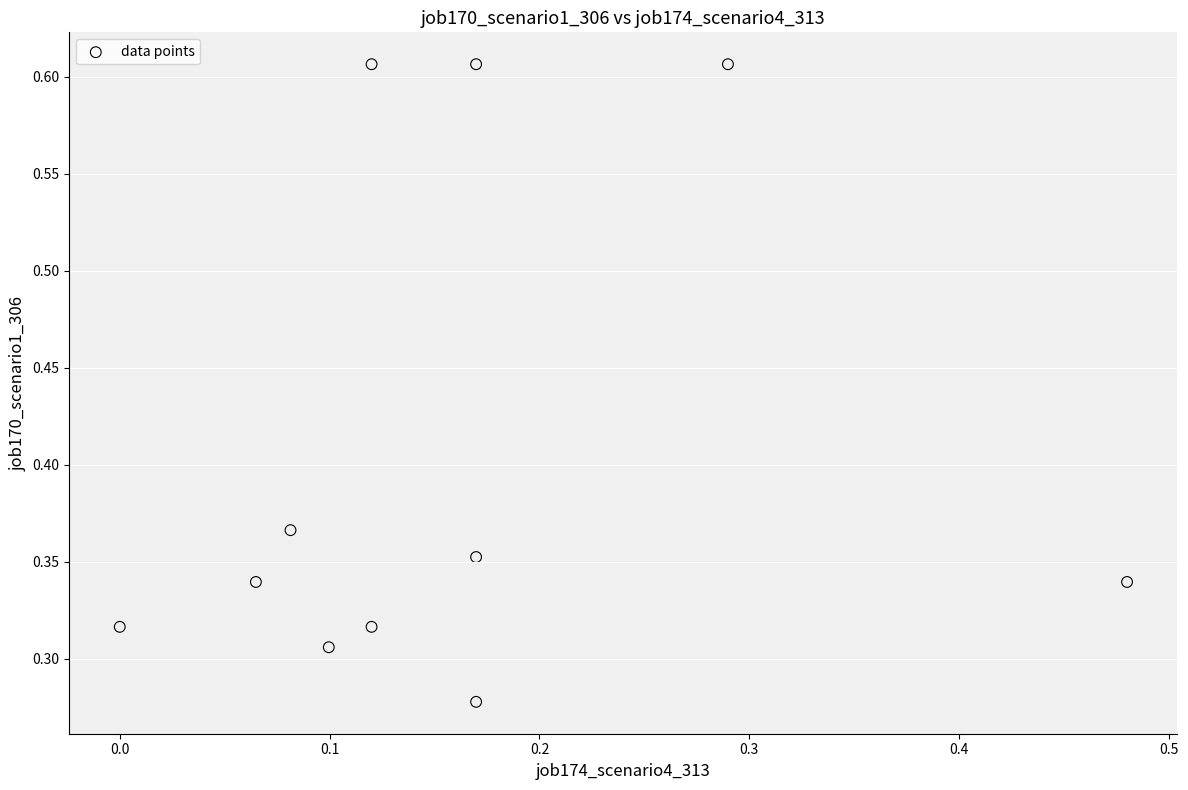

What is the range of X values (max minus min)?

0.5